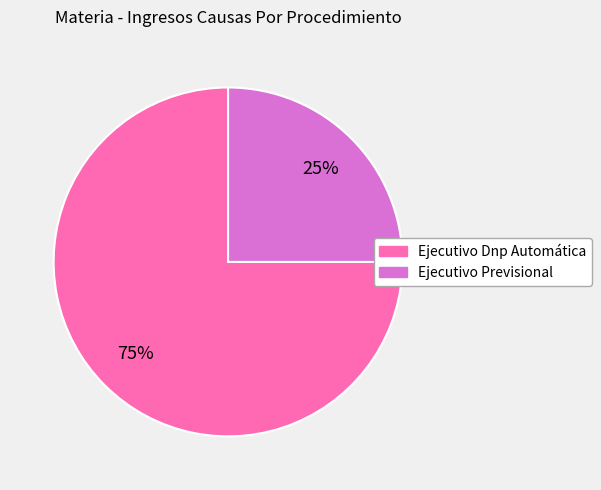

Does any single category account for the majority?

Yes